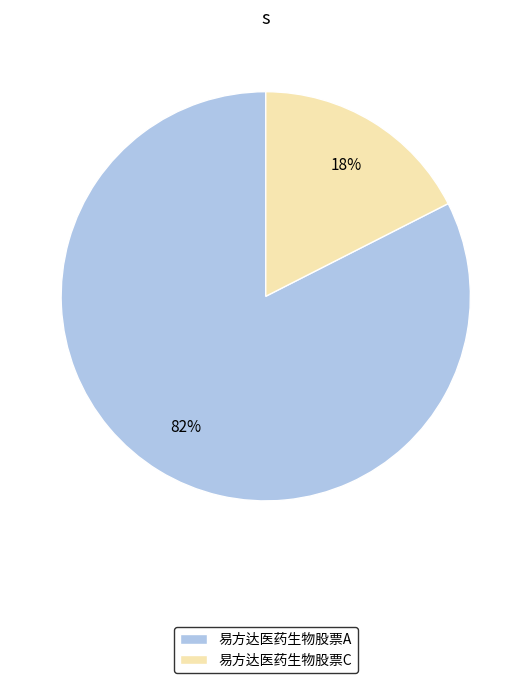

Do 易方达医药生物股票C and 易方达医药生物股票A together represent more than half of the pie?

Yes